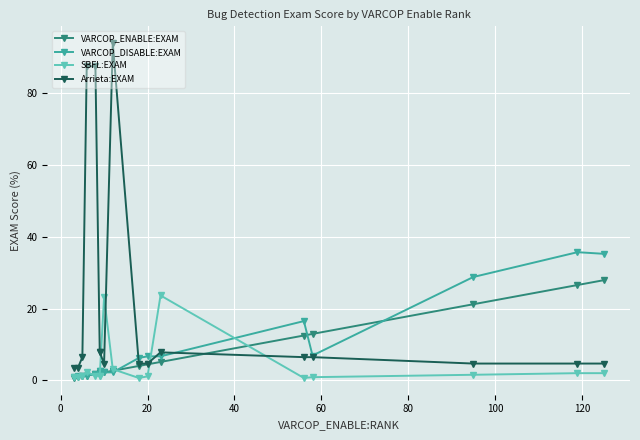

Reading right to left, list all the values displayed in this chart.

VARCOP_ENABLE:EXAM: 27.9	26.6	21.2	12.9	12.5	5.1	4.5	4.0	2.7	2.2	2.0	2.0	1.8	1.3	1.1	0.9	0.7
VARCOP_DISABLE:EXAM: 35.3	35.7	28.8	6.9	16.5	6.7	6.7	6.2	2.2	2.2	2.7	2.7	1.8	1.3	1.1	1.3	0.9
SBFL:EXAM: 2.0	2.0	1.6	0.9	0.7	23.7	1.1	0.7	3.1	23.2	1.3	1.3	1.3	2.2	1.1	0.9	0.9
Arrieta:EXAM: 4.7	4.7	4.7	6.5	6.5	7.8	4.7	4.7	94.0	4.7	7.8	7.8	87.5	87.5	6.5	3.6	3.6